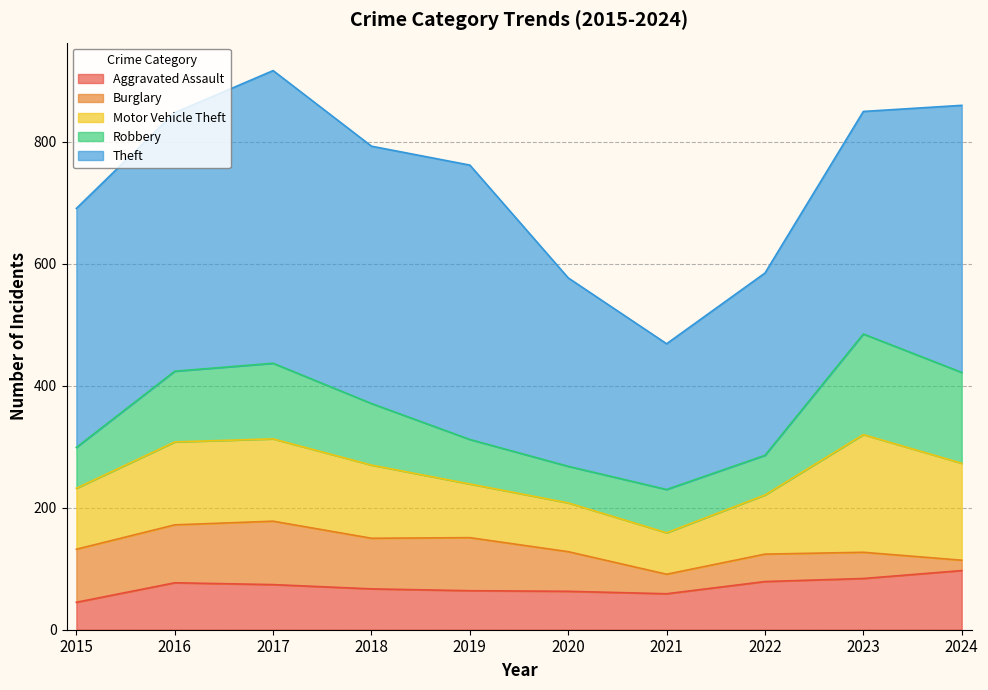

At which category is the sum across all series the highest?

2017